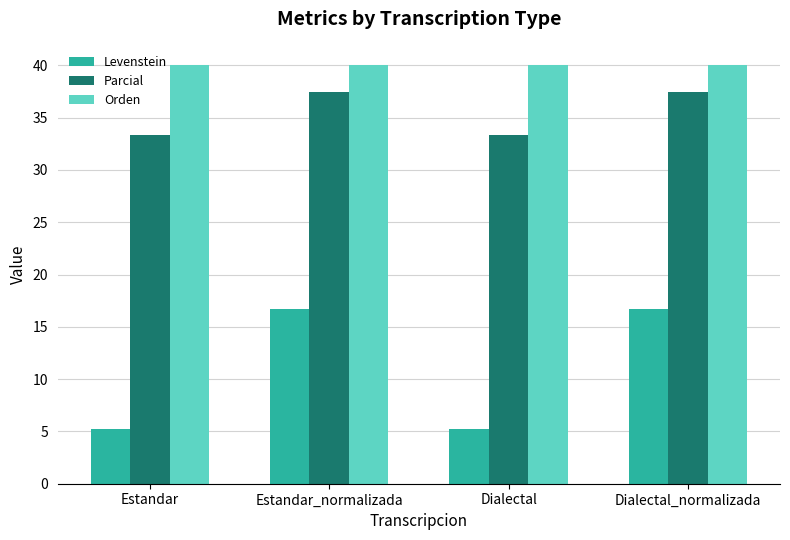

Rank the series by their maximum value, from lowest to highest.

Levenstein, Parcial, Orden